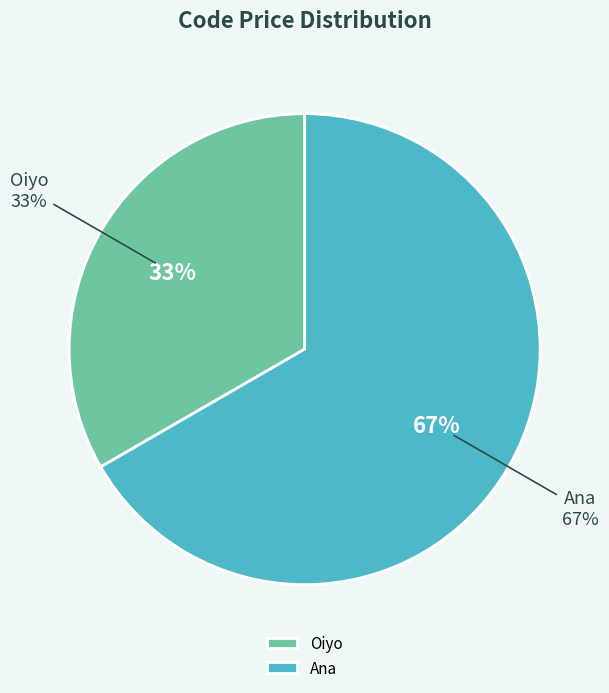

True or false: Oiyo accounts for 33% of the total.

True